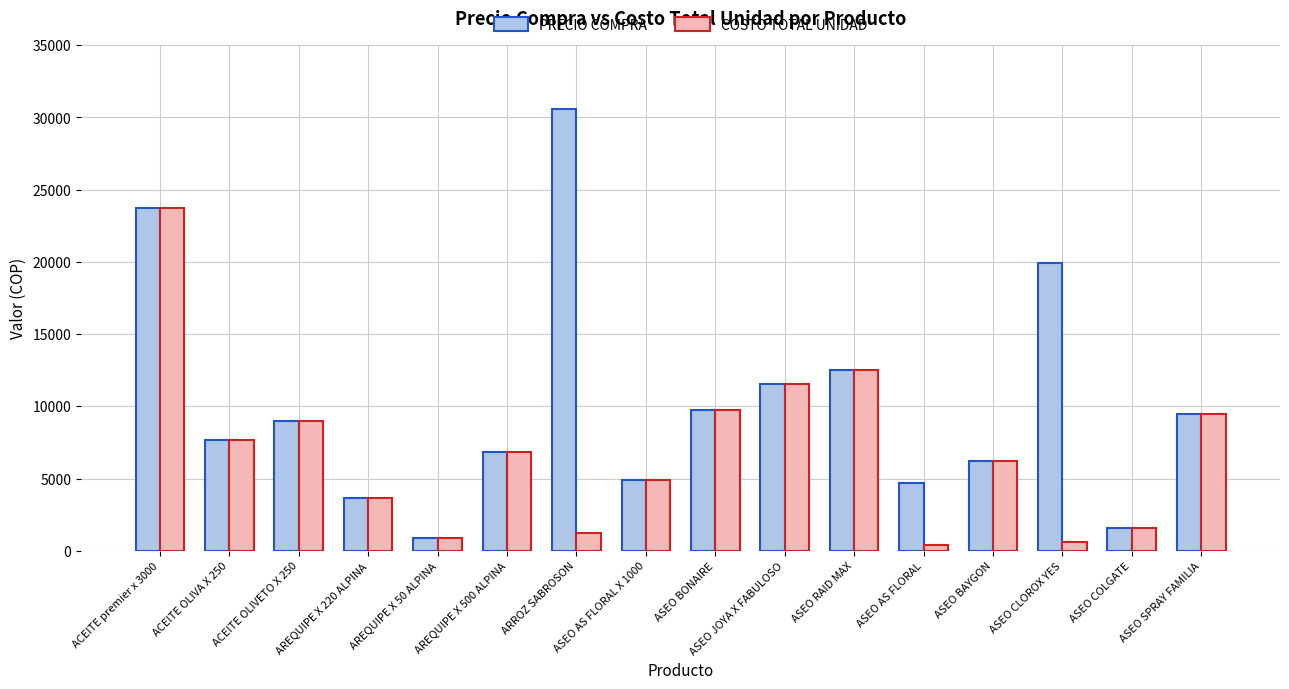

At which category is the sum across all series the highest?

ACEITE premier x 3000